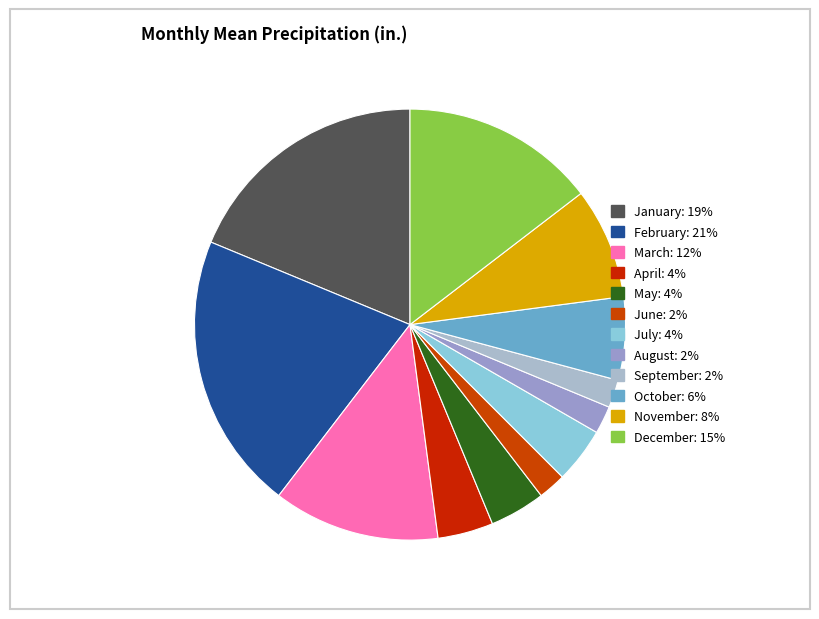

Does any single category account for the majority?

No